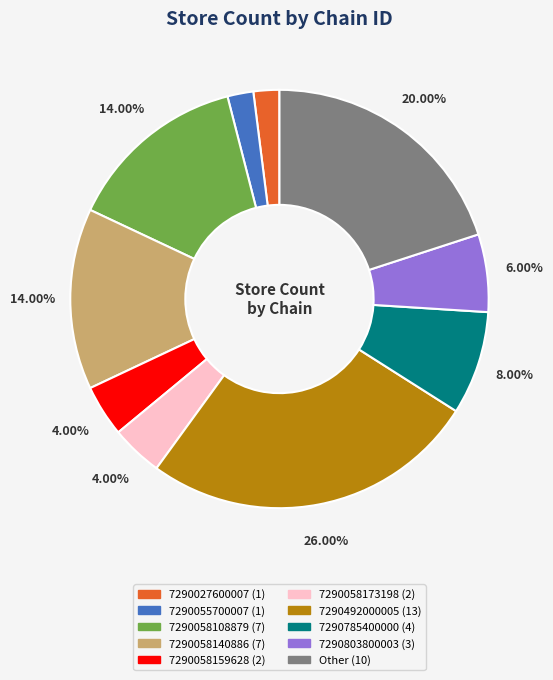

What is the ratio of the value at 7290058173198 to the value at 7290058159628?

1.0